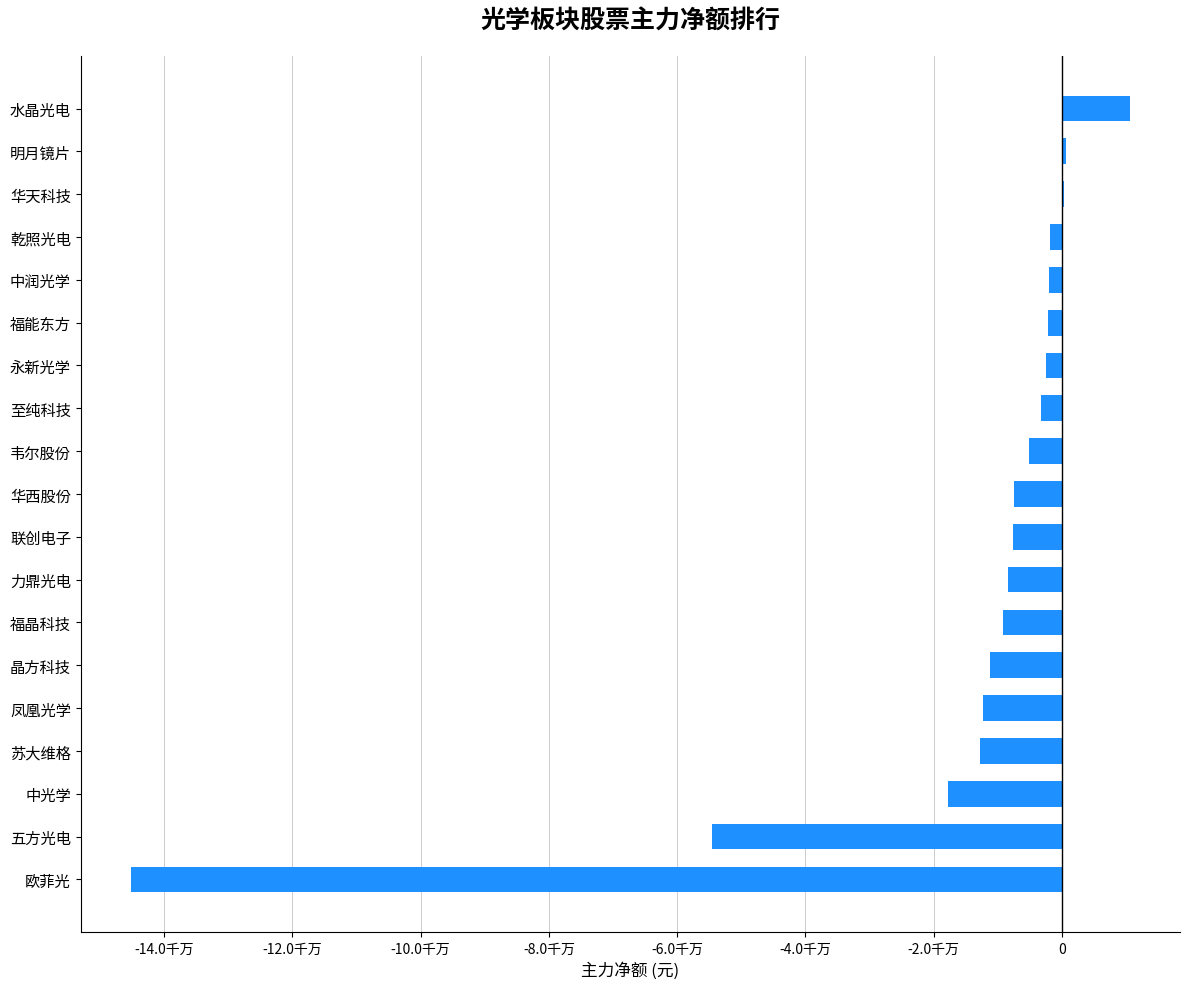

Are the bars horizontal?

Yes